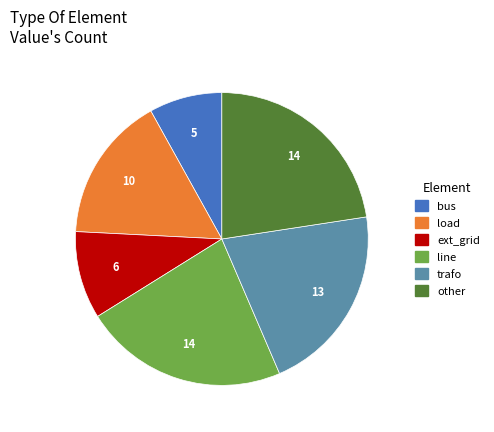

Which slice is the smallest?

bus